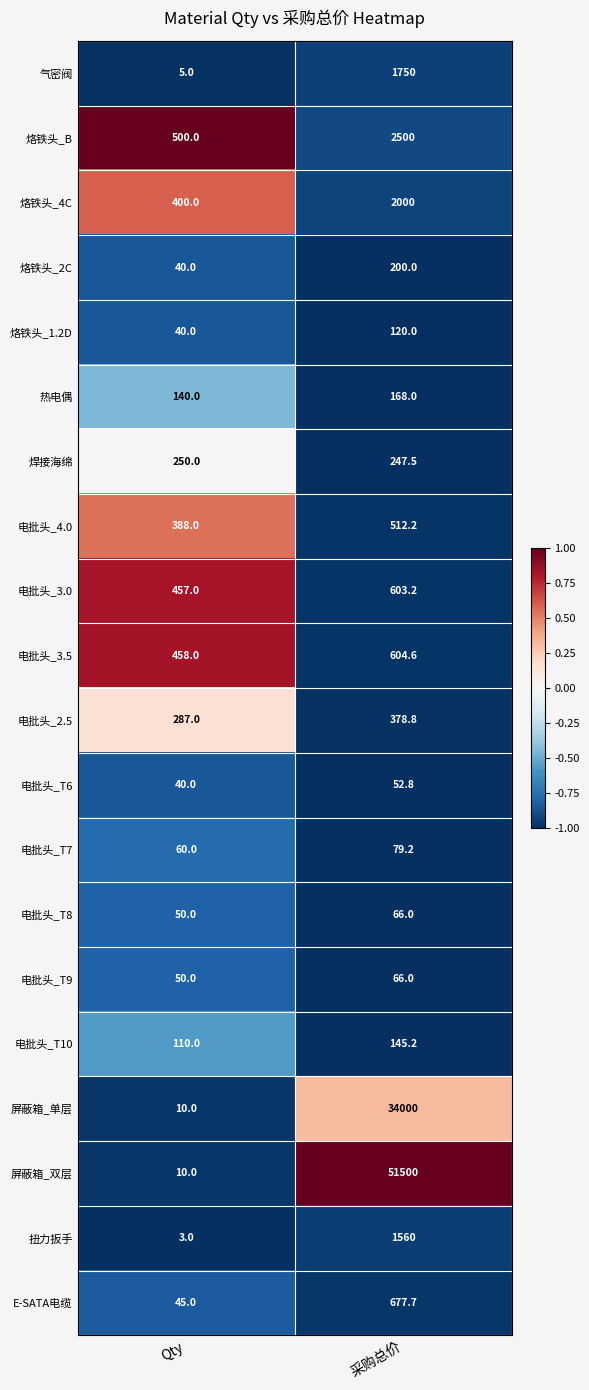

Between Qty and 采购总价, which series saw the biggest shift?

屏蔽箱_双层